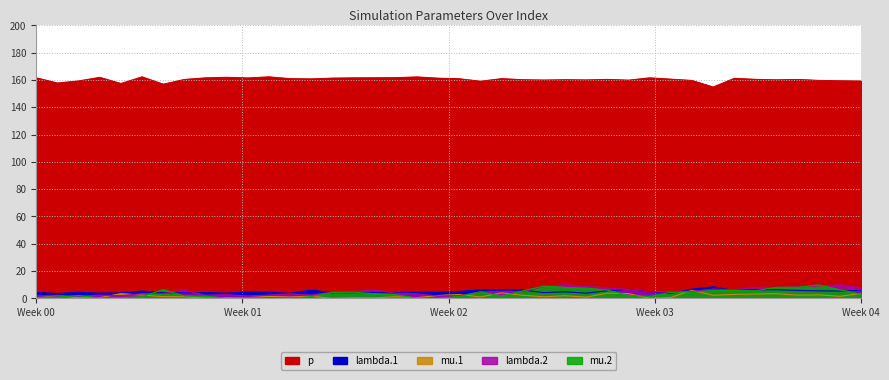

The mu.2 series shows 0.1 at 13. True or false?

True